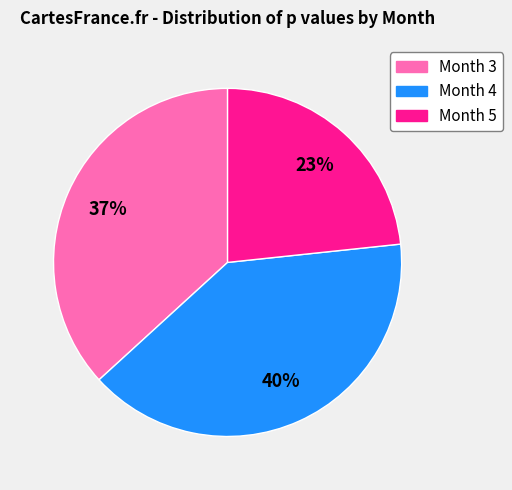

Do Month 4 and Month 3 together represent more than half of the pie?

Yes